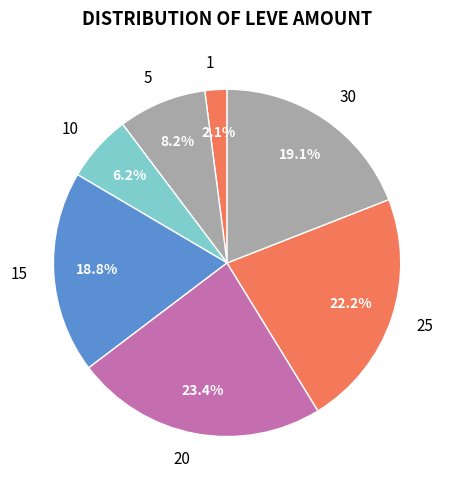

Combined, what portion of the pie is 25 and 5?

30.4%